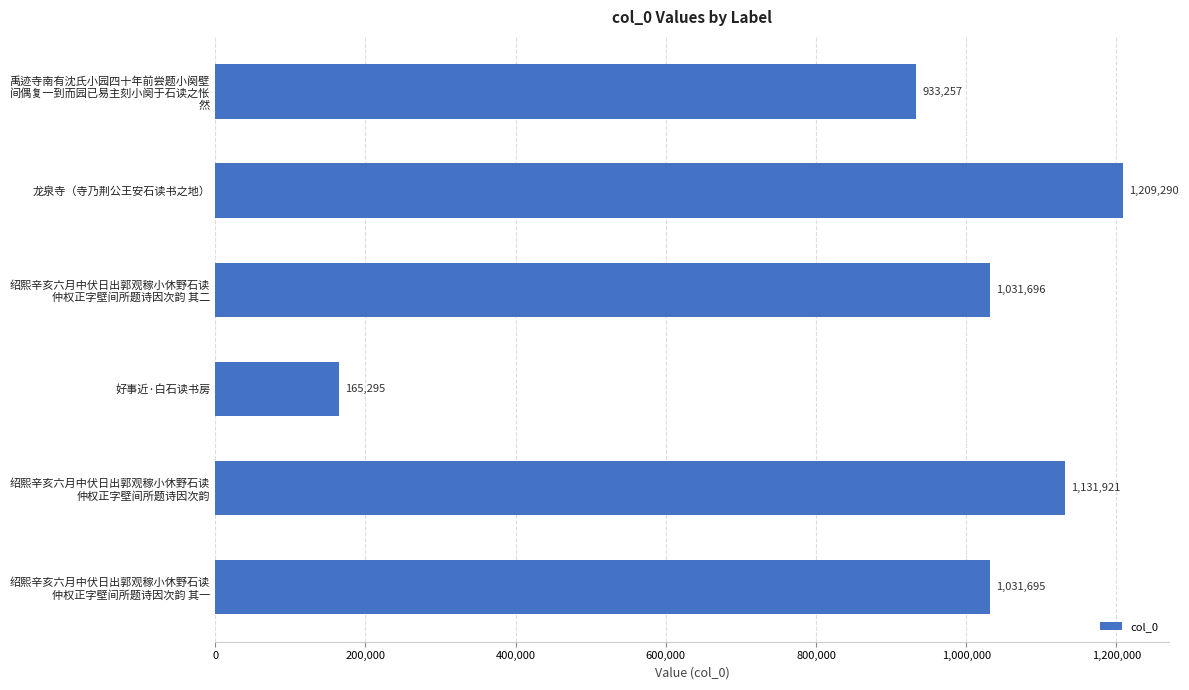

What is the smallest value displayed?

165295